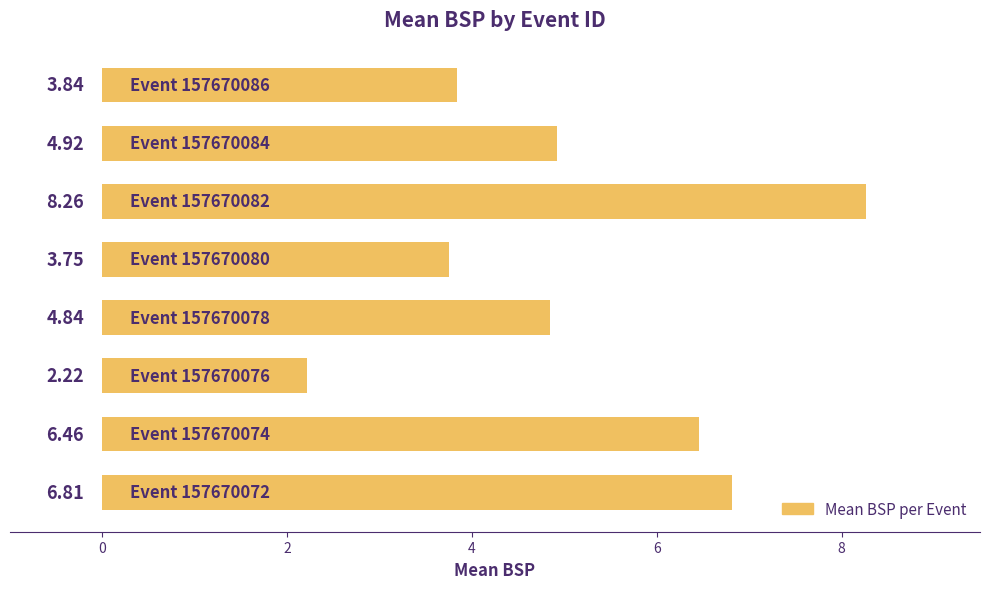

What is the difference between the second highest and minimum values?

4.6